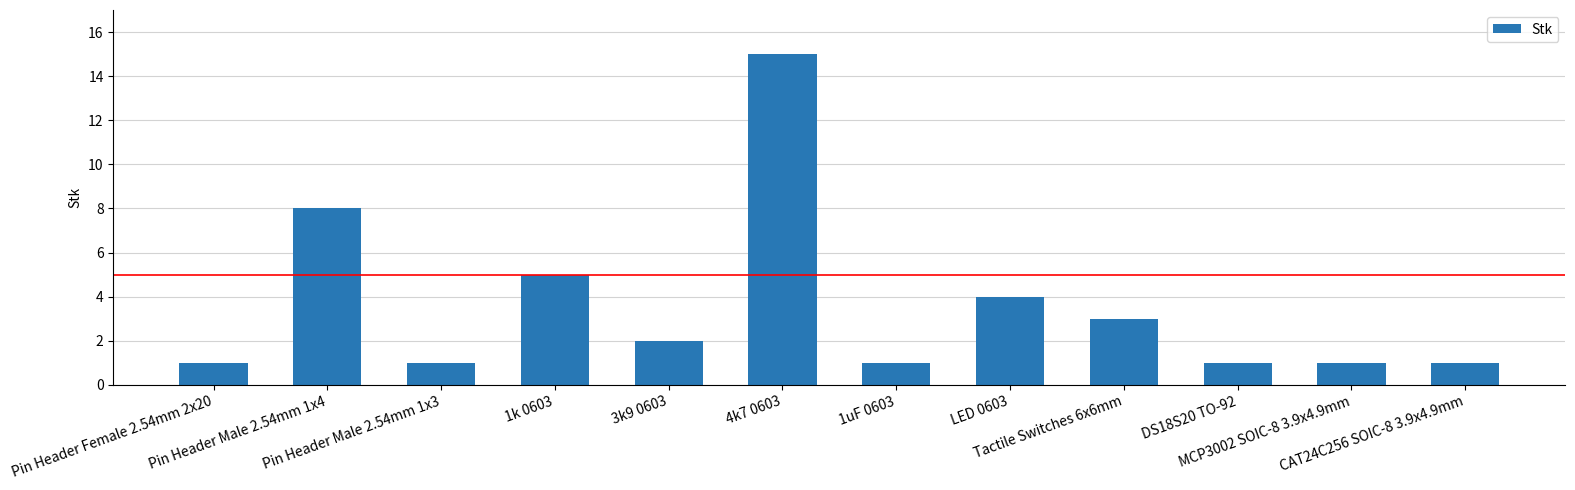

What is the minimum value shown in the chart?

1